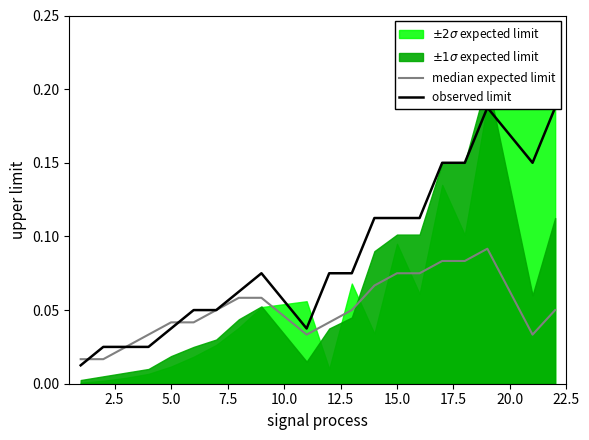

At how many categories does at least one series exceed 0?

20